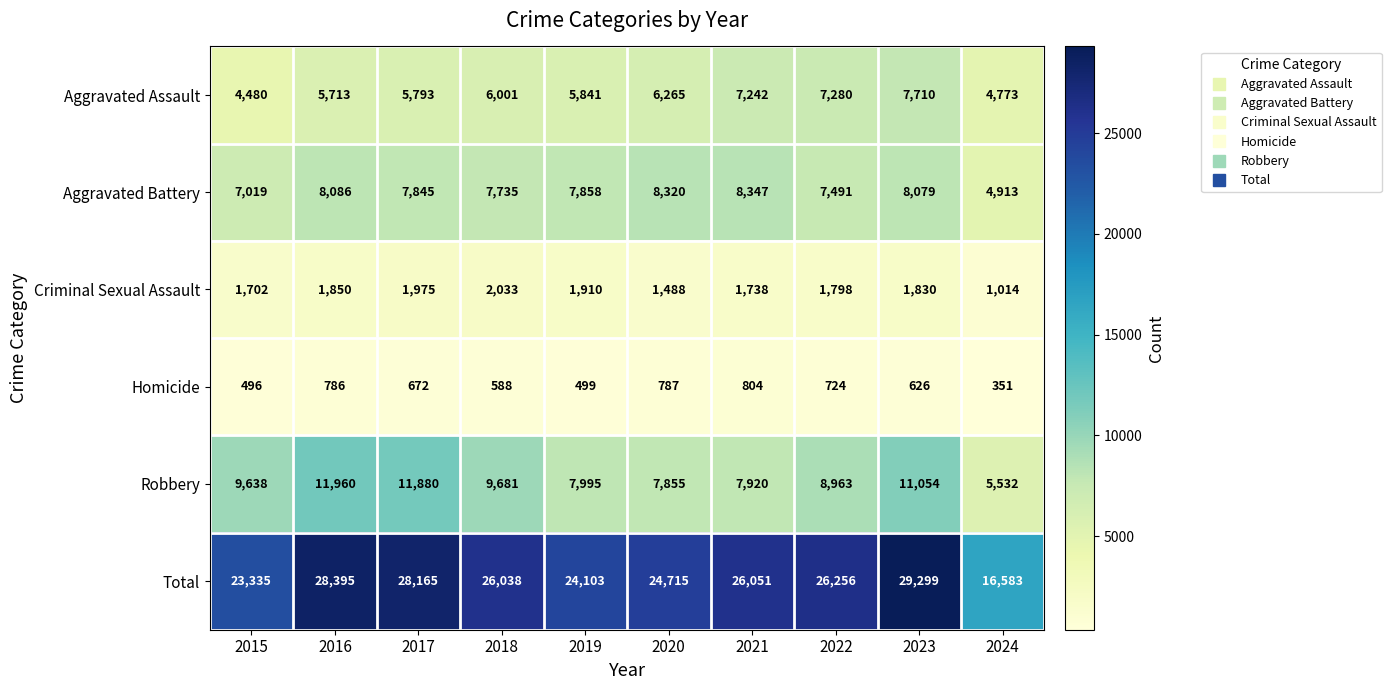

Which series changed the most between 2021 and 2024?

Total